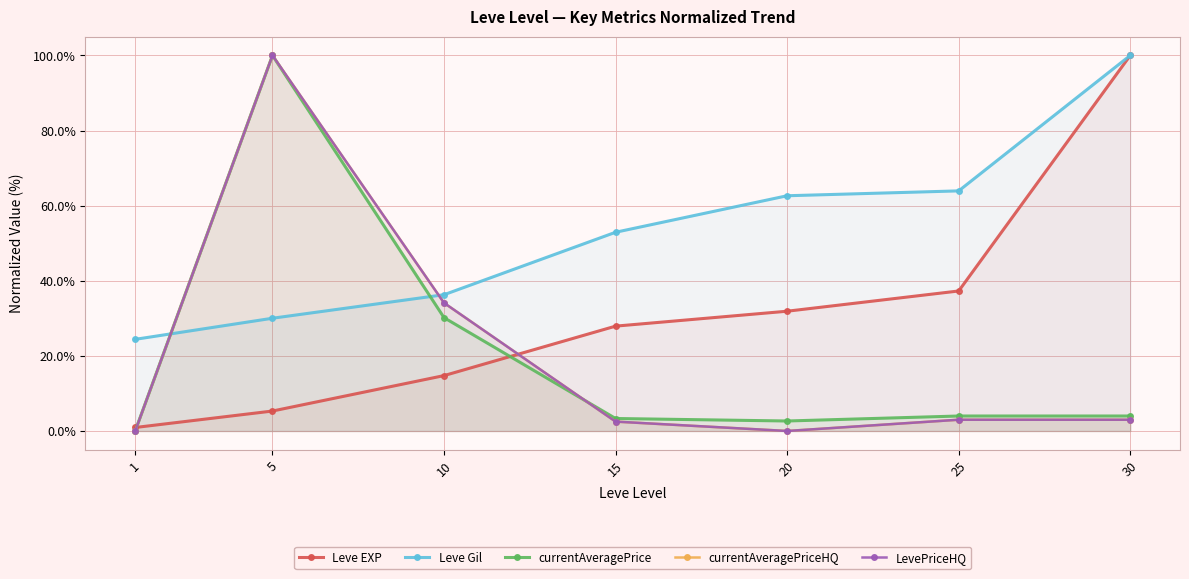

List the series in order of their peak value, lowest first.

Leve EXP, Leve Gil, currentAveragePrice, currentAveragePriceHQ, LevePriceHQ